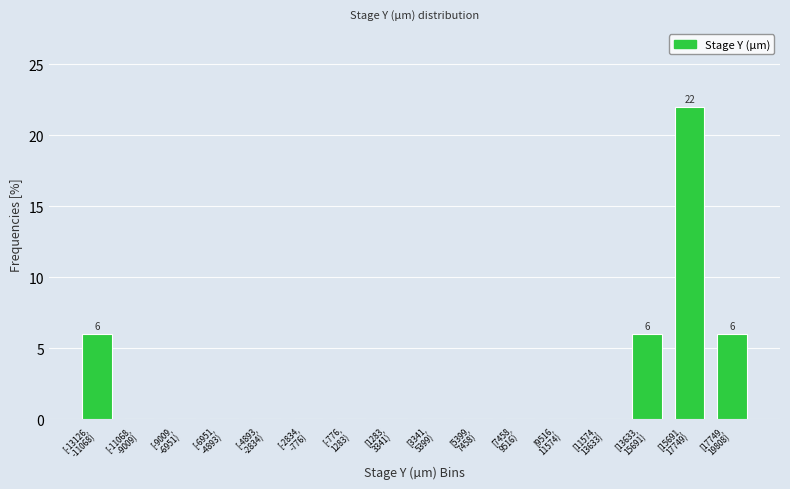

What is the sum of all values?

40